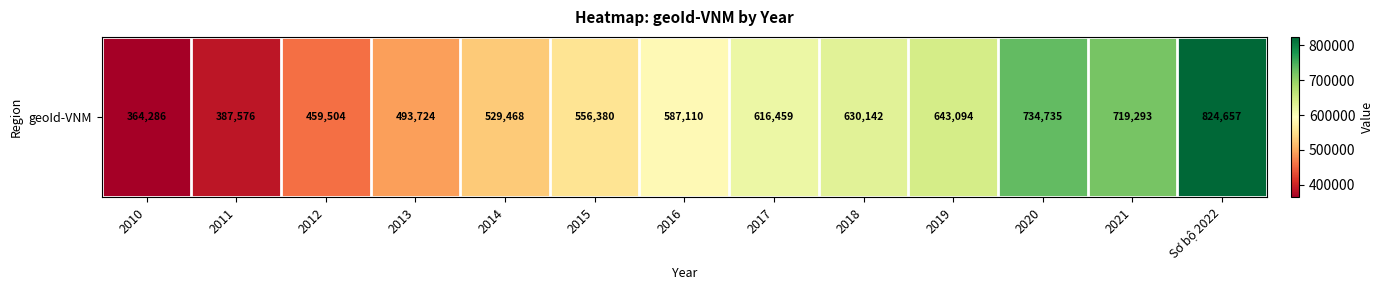

What is the greatest value displayed?

824657